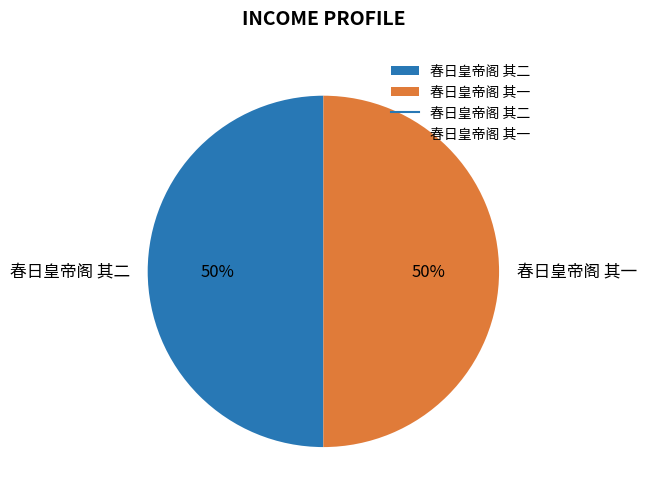

What is the ratio of the value at 春日皇帝阁 其二 to the value at 春日皇帝阁 其一?

1.0